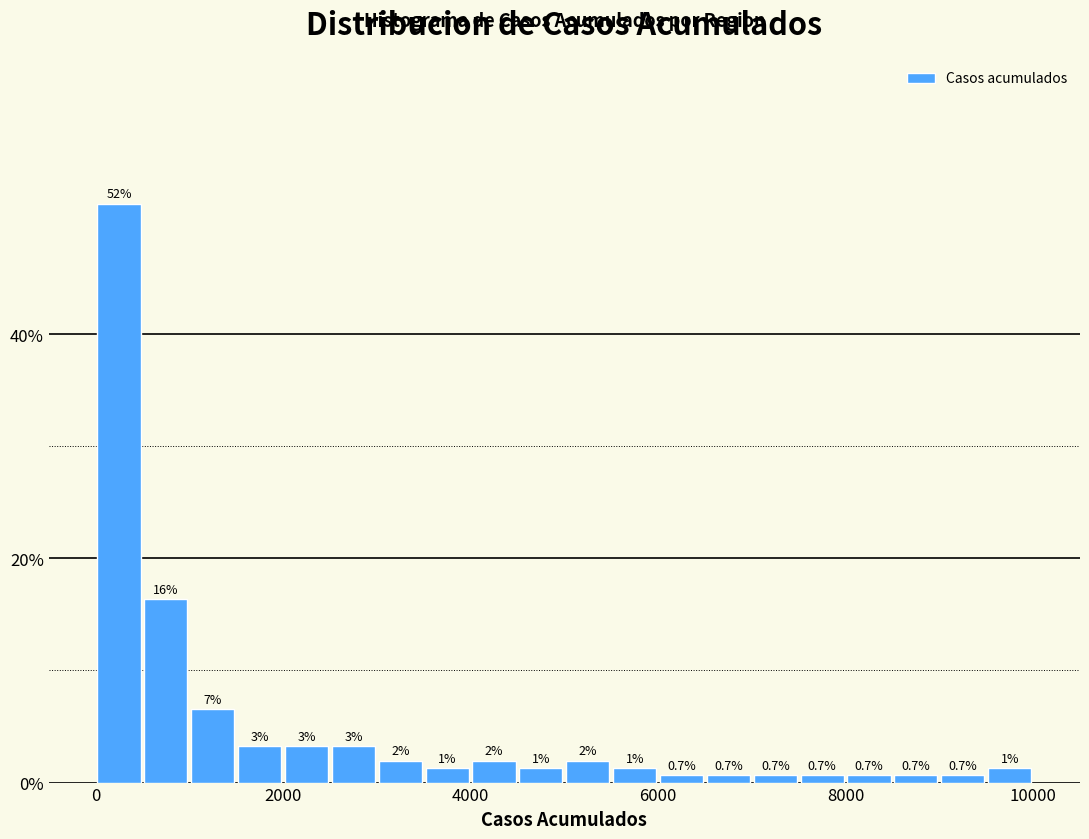

Read against the x-axis, roughly where is the centre of the tallest bar?

200